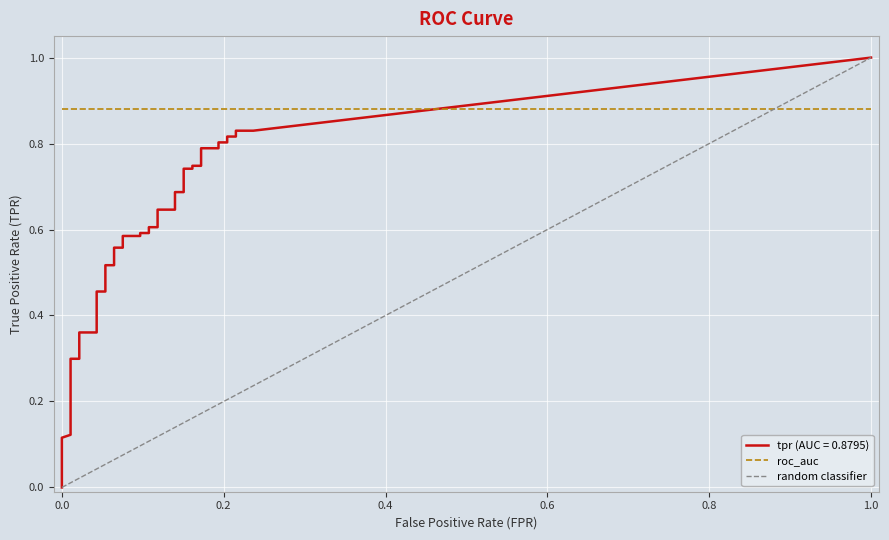

True or false: tpr and fpr intersect in this chart.

False